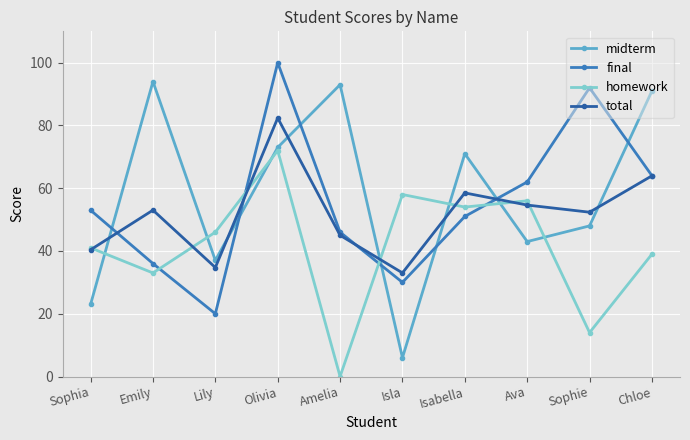

Does the chart display data point markers on the line(s)?

Yes